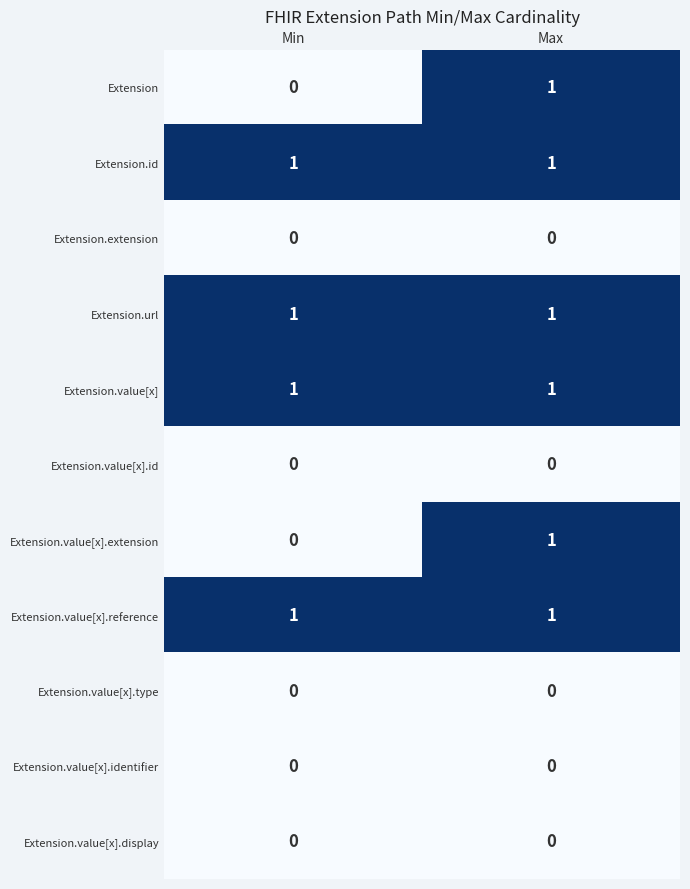

The value of Extension.value[x].id at Max is 0. True or false?

True